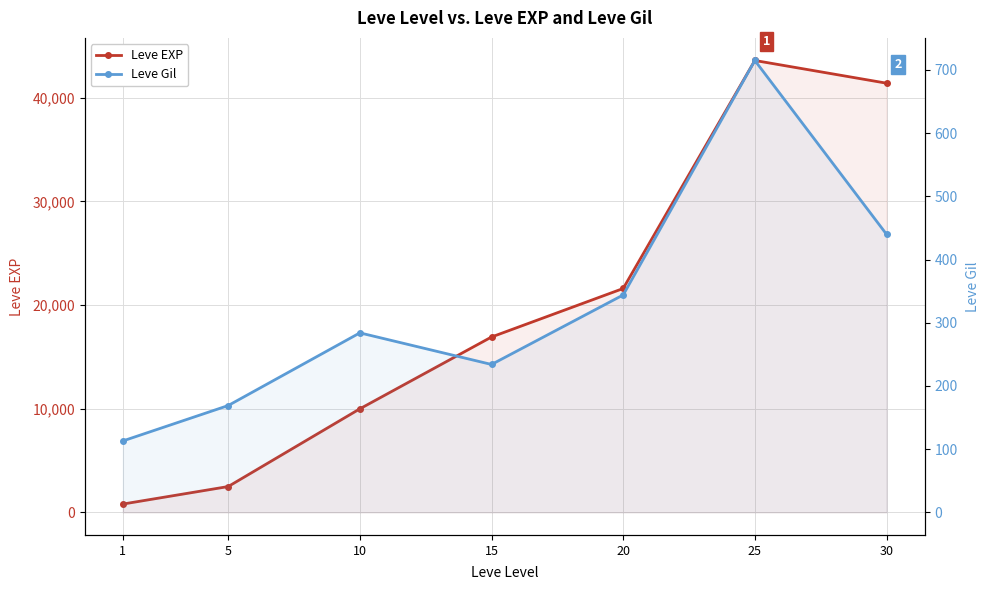

True or false: Leve EXP has more than 0 interior local peaks.

True